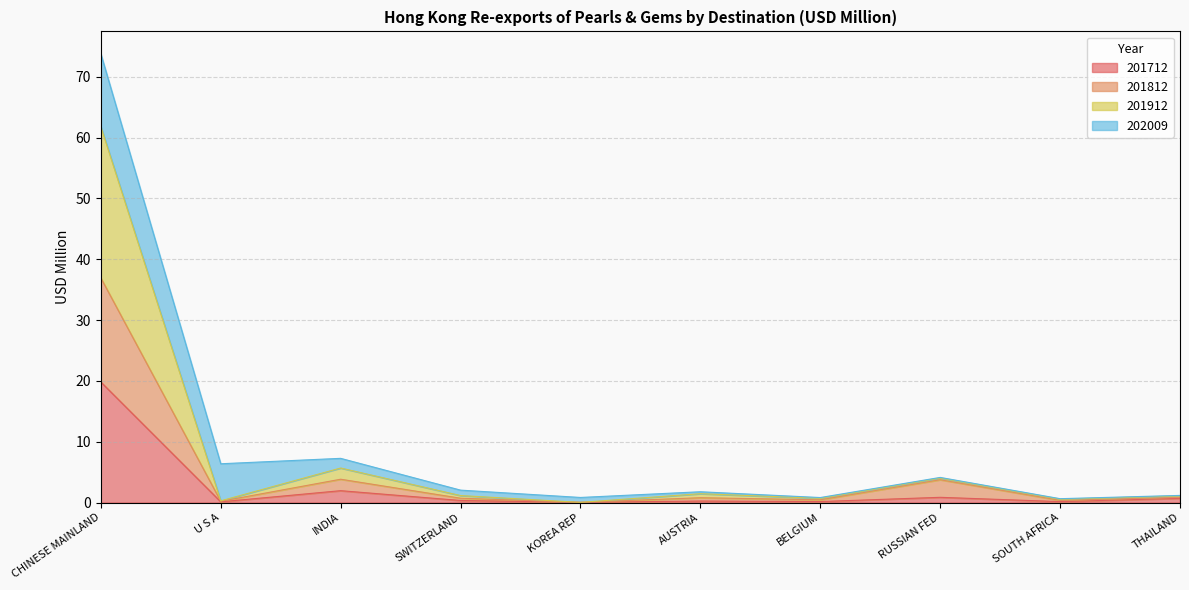

Which has a higher value, RUSSIAN FED or AUSTRIA?

RUSSIAN FED